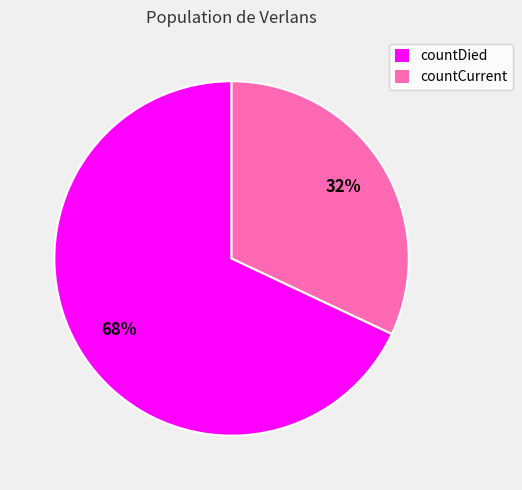

To the nearest percent, what is the combined percentage of countDied and countCurrent?

100%